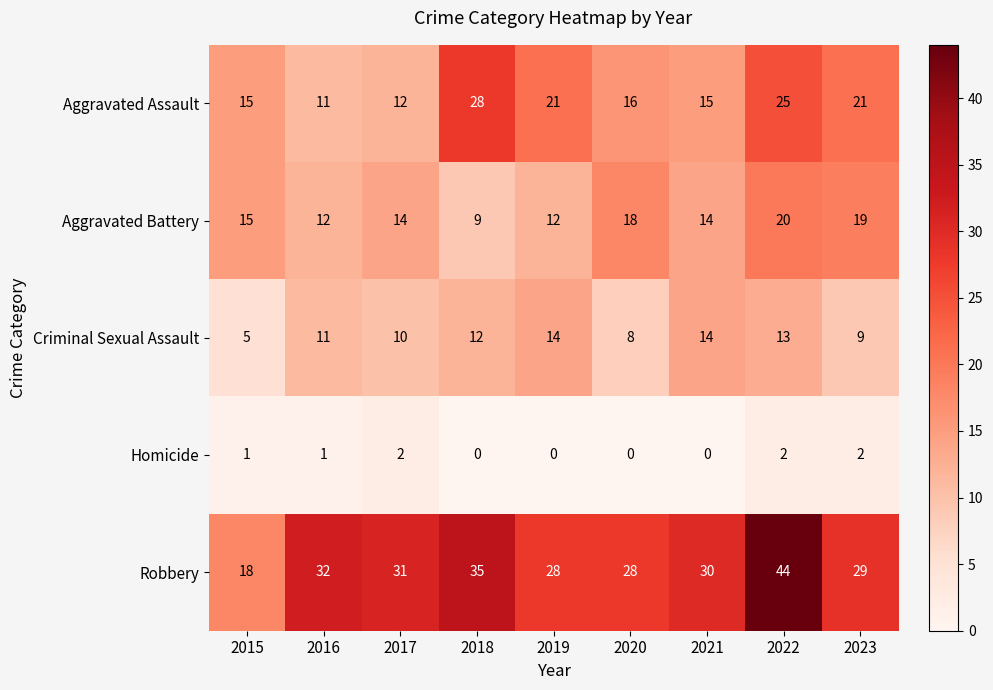

Which category has the highest value in the Aggravated Assault series?

2018